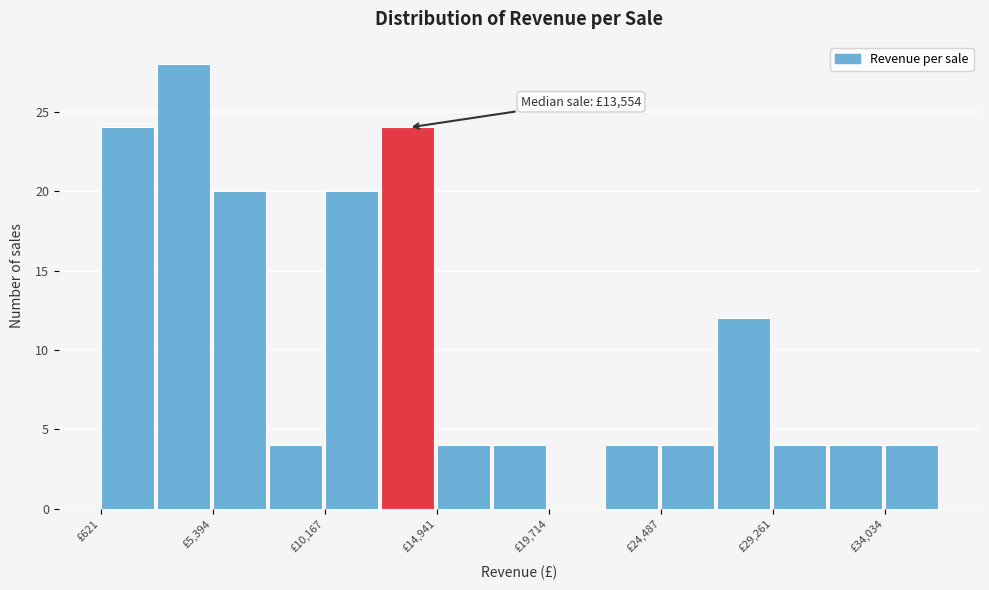

Over which range of the x-axis is the bar tallest?

3000 to 5500